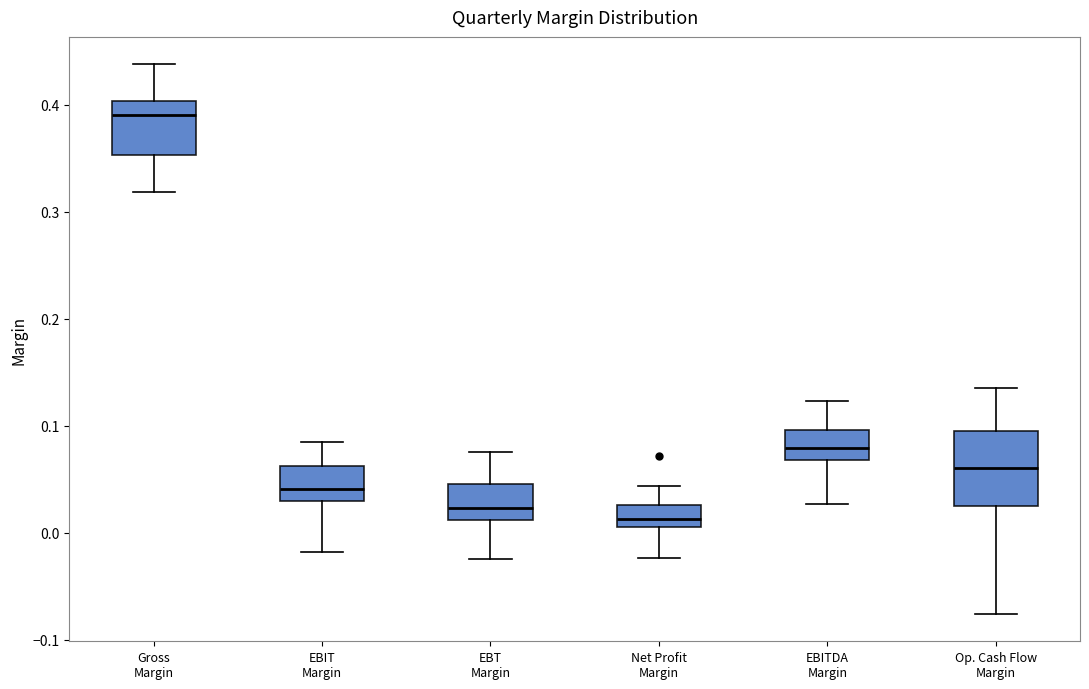

Reading left to right, read every box against the y-axis: the position of its median line, the range the box covers, and the ends of its whiskers. The values are not printed on the chart, so give them approximately, as read against the axis.

Gross Margin: median 0.39, box 0.35 to 0.40, whiskers 0.32 to 0.44
EBIT Margin: median 0.04, box 0.03 to 0.06, whiskers -0.02 to 0.09
EBT Margin: median 0.02, box 0.01 to 0.05, whiskers -0.02 to 0.08
Net Profit Margin: median 0.01, box 0.00 to 0.03, whiskers -0.02 to 0.04
EBITDA Margin: median 0.08, box 0.07 to 0.10, whiskers 0.03 to 0.12
Op. Cash Flow Margin: median 0.06, box 0.02 to 0.10, whiskers -0.08 to 0.14